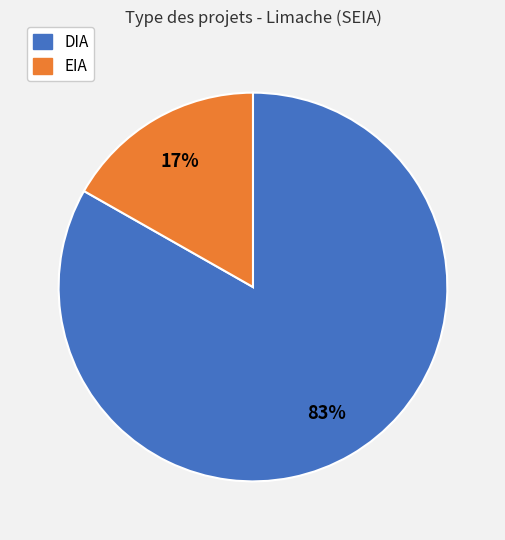

To the nearest percent, what is the combined percentage of DIA and EIA?

100%